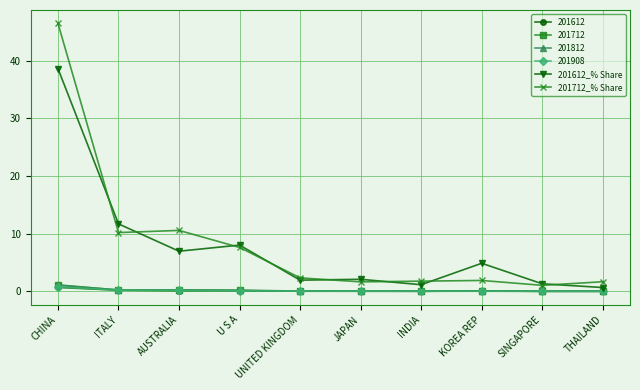

What is the difference between the second highest and minimum values in the 201712_% Share series?

9.5